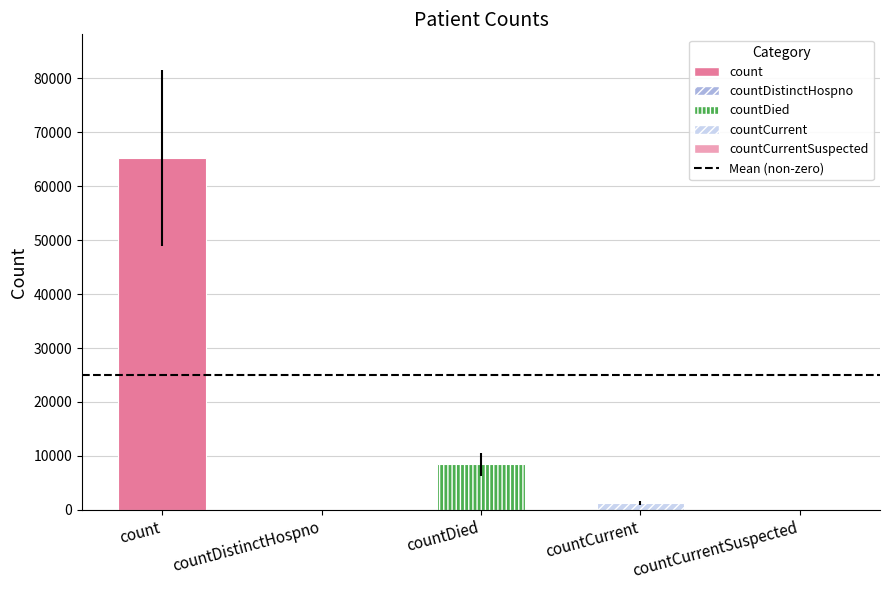

What is the label of the 5th bar from the left?

countCurrentSuspected